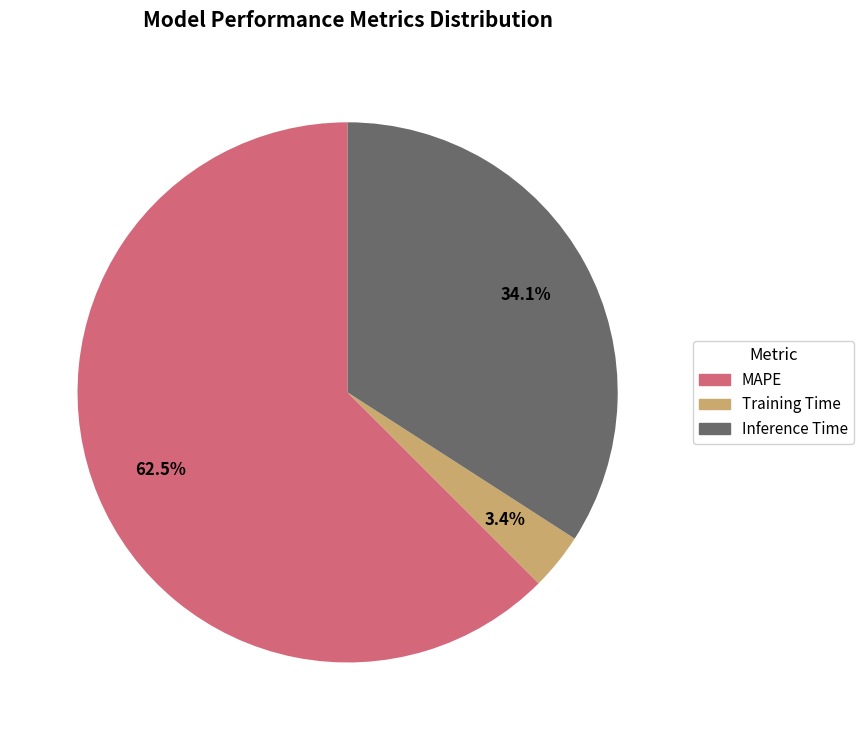

Is it true that Inference Time is 20% of the pie?

False